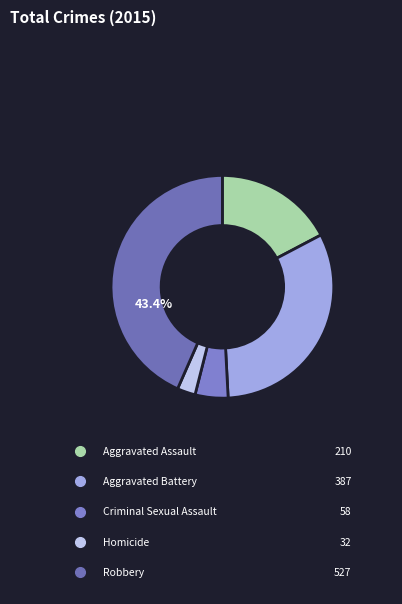

How many segments does this pie chart have?

5